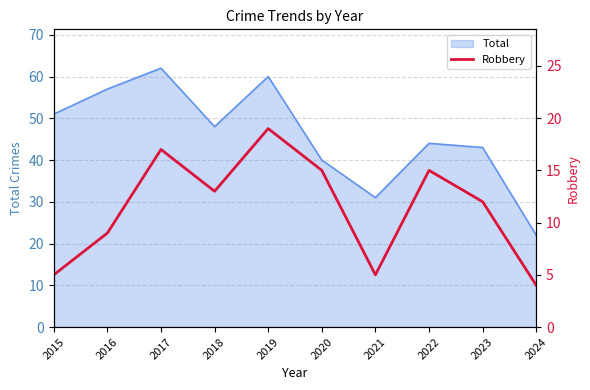

How many data points are less than 13?

5